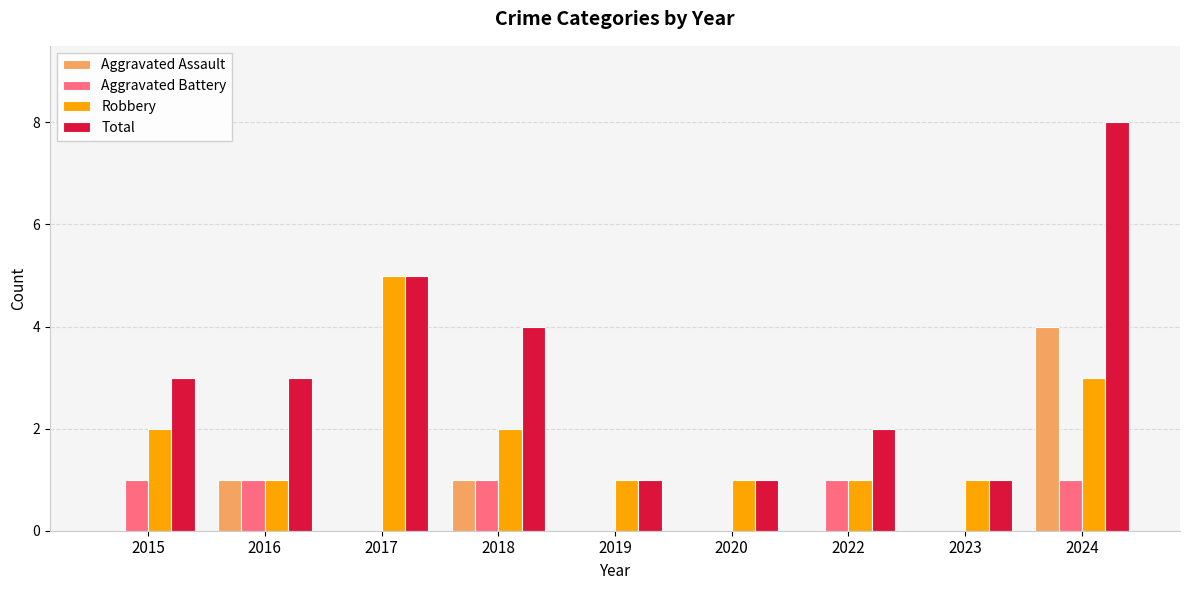

The Aggravated Battery series shows 0 at 2019. True or false?

True